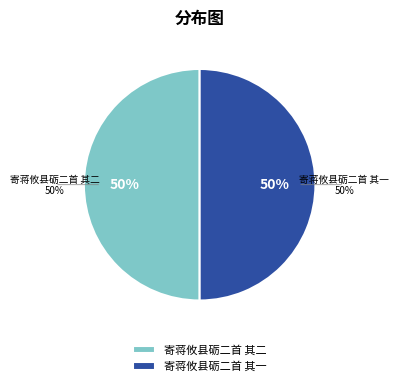

Rank the categories by value from lowest to highest.

寄蒋攸县砺二首 其二, 寄蒋攸县砺二首 其一